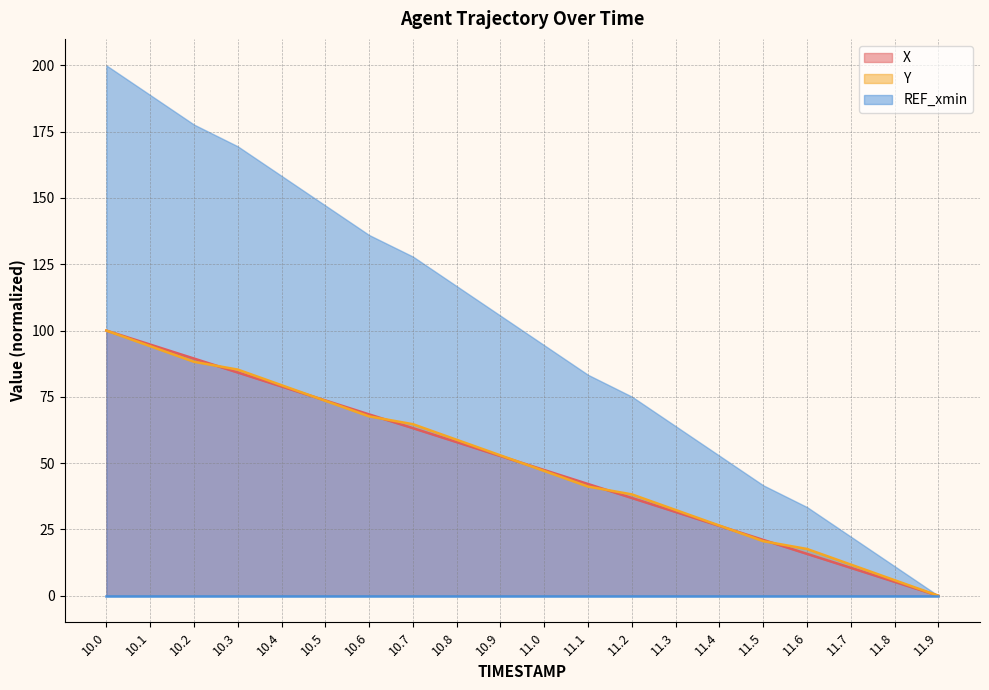

The value of X at 11.2 is 17.4. True or false?

False